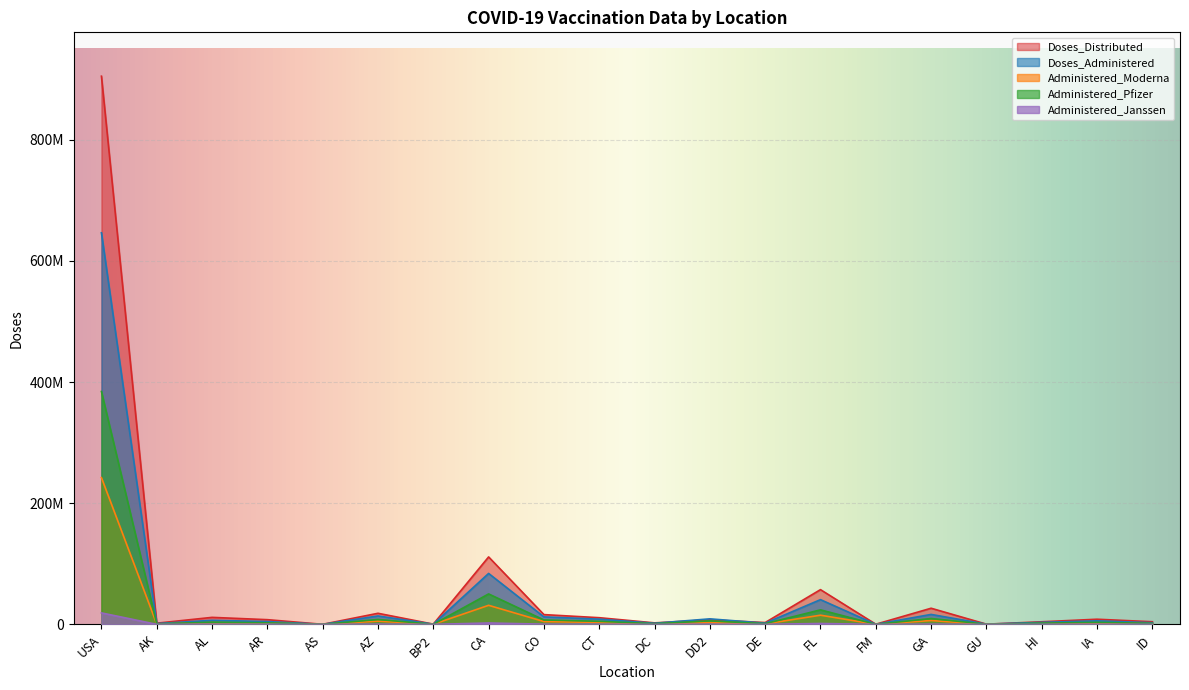

The Doses_Administered series shows 156816 at AS. True or false?

False